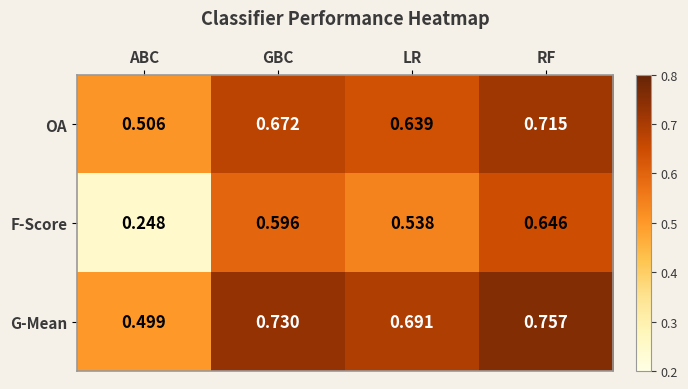

Rank the series by their average value, from highest to lowest.

G-Mean, OA, F-Score